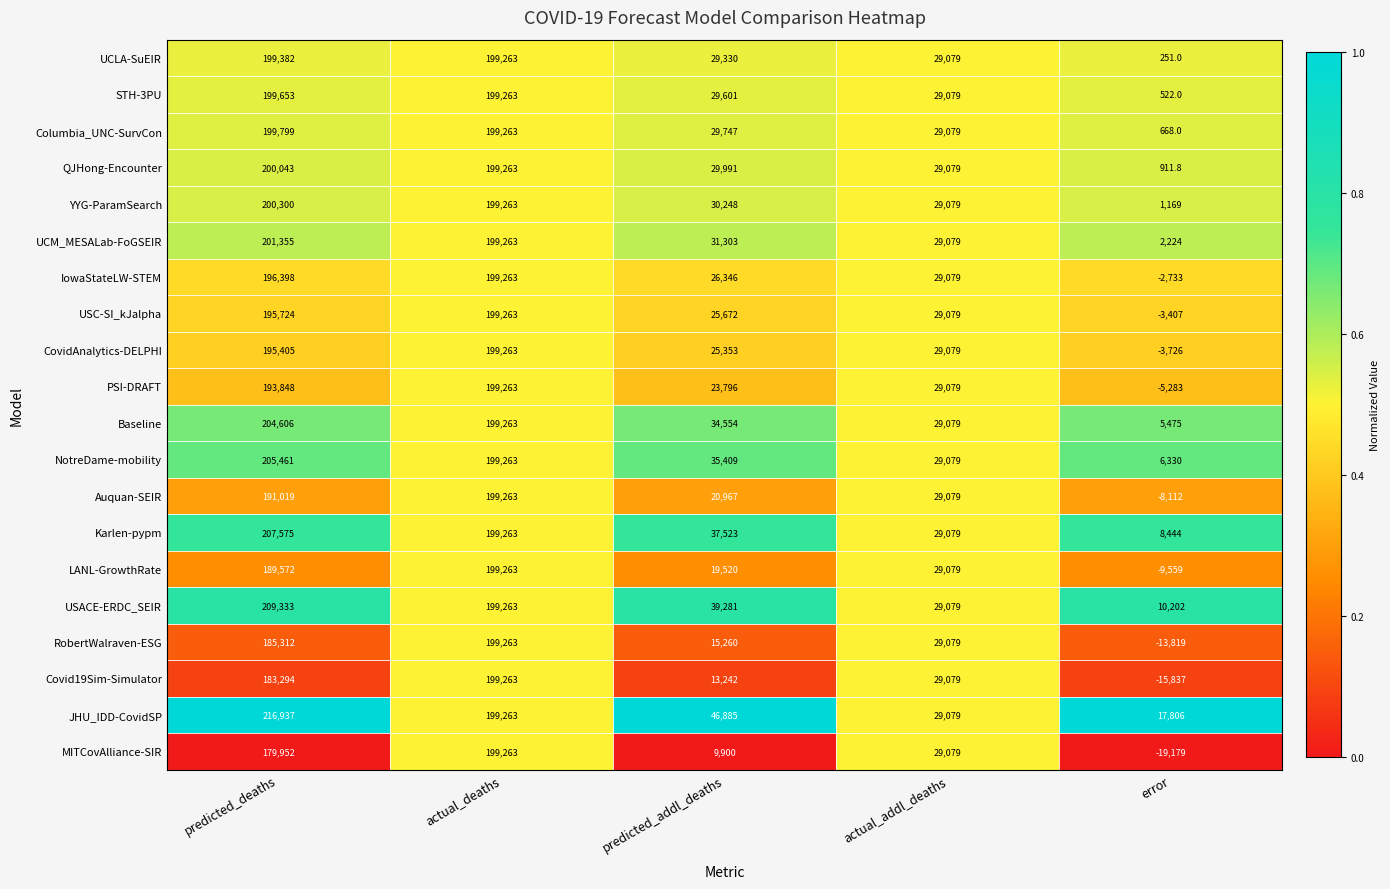

True or false: Auquan-SEIR has a value of 29079.0 at actual_addl_deaths.

True